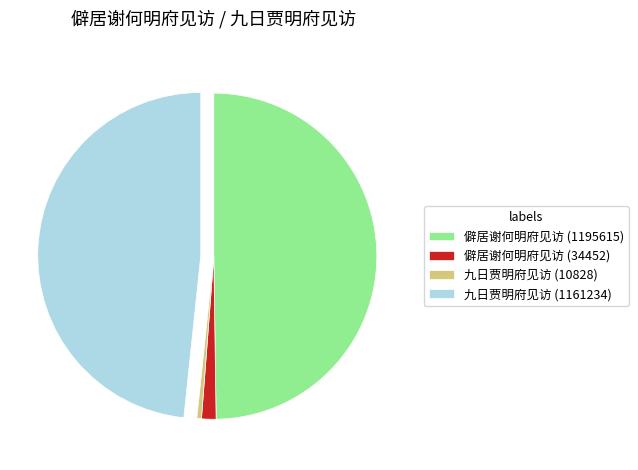

Which category has the smallest portion of the pie?

九日贾明府见访 (10828)